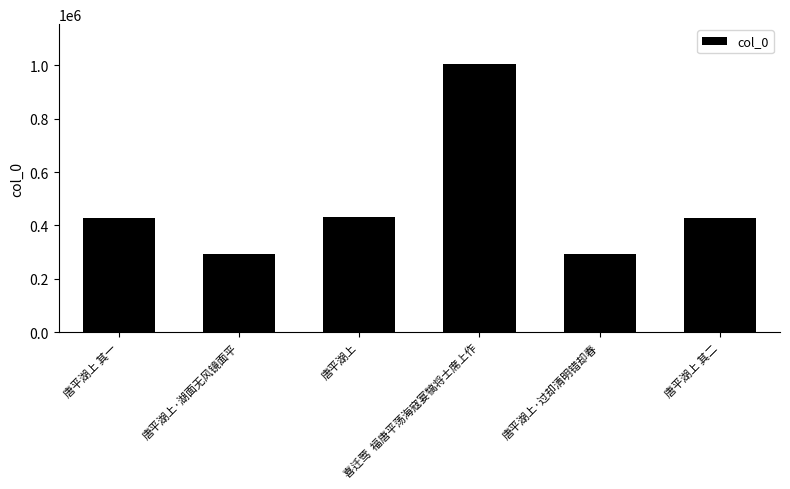

What is the difference between the second highest and minimum values?

141439